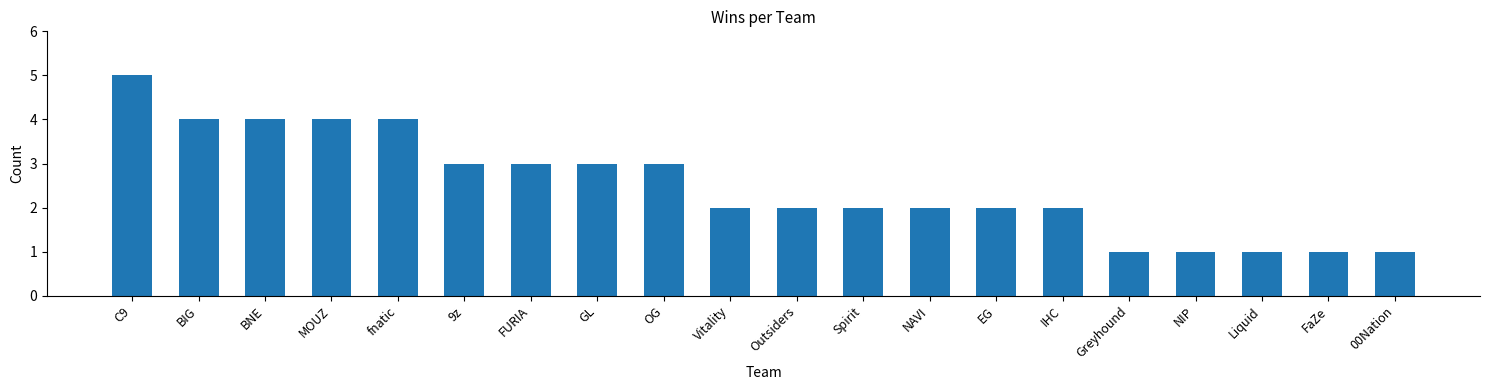

Reading right to left, extract all data points from this chart.

00Nation=1	FaZe=1	Liquid=1	NIP=1	Greyhound=1	IHC=2	EG=2	NAVI=2	Spirit=2	Outsiders=2	Vitality=2	OG=3	GL=3	FURIA=3	9z=3	fnatic=4	MOUZ=4	BNE=4	BIG=4	C9=5